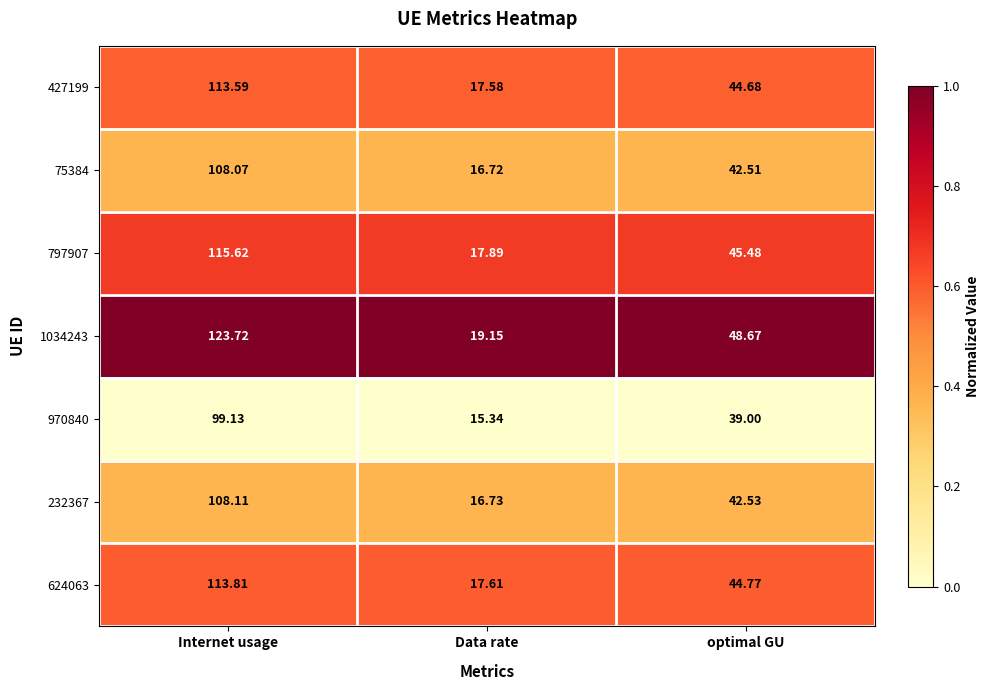

At which label does 232367 first exceed 42?

Internet usage